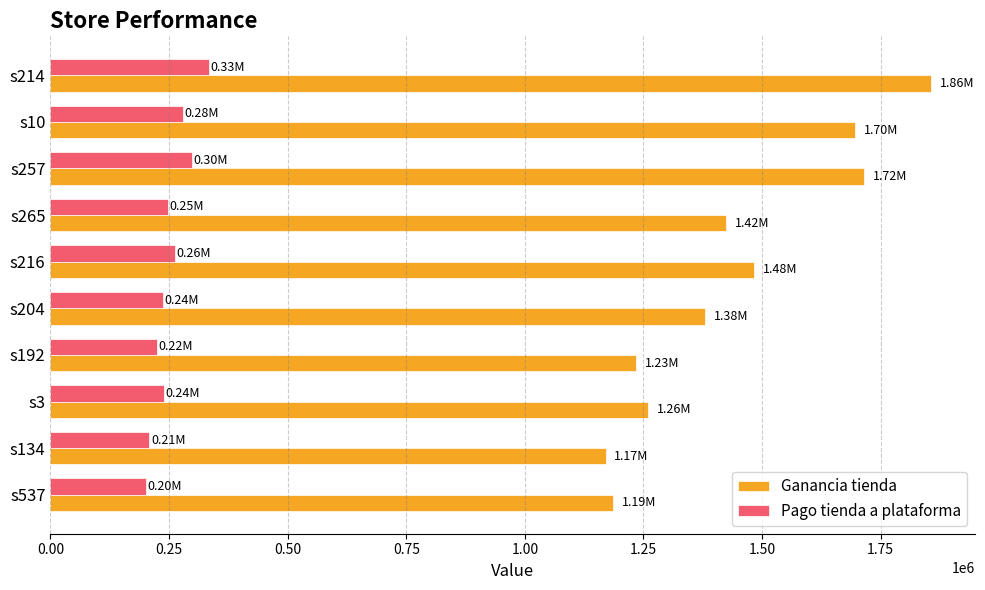

How many values in the Pago tienda a plataforma series are below 247238?

5